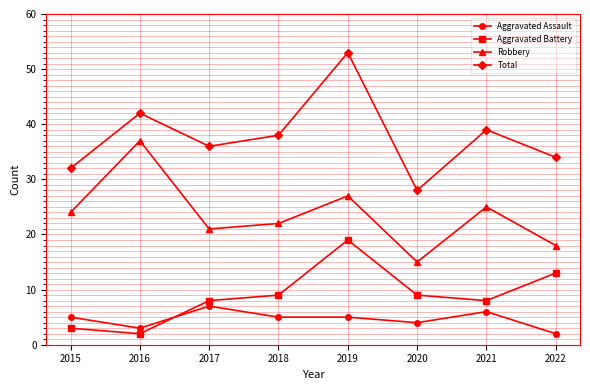

What is the smallest value displayed?

2